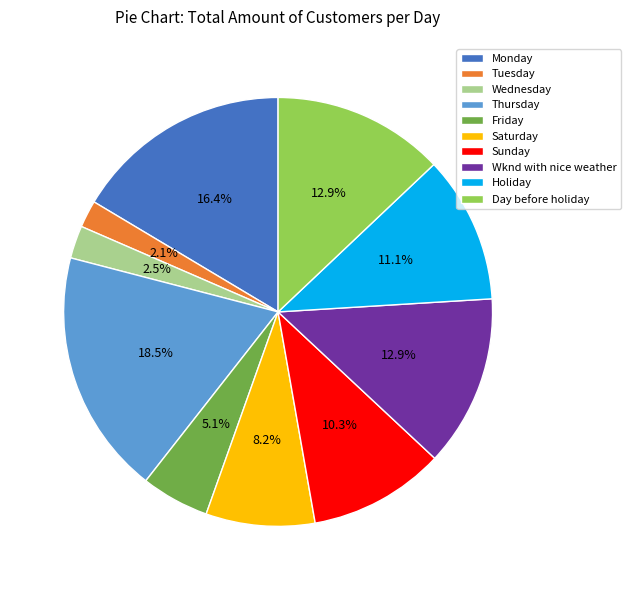

What percentage is NOT represented by Sunday?

89.7%